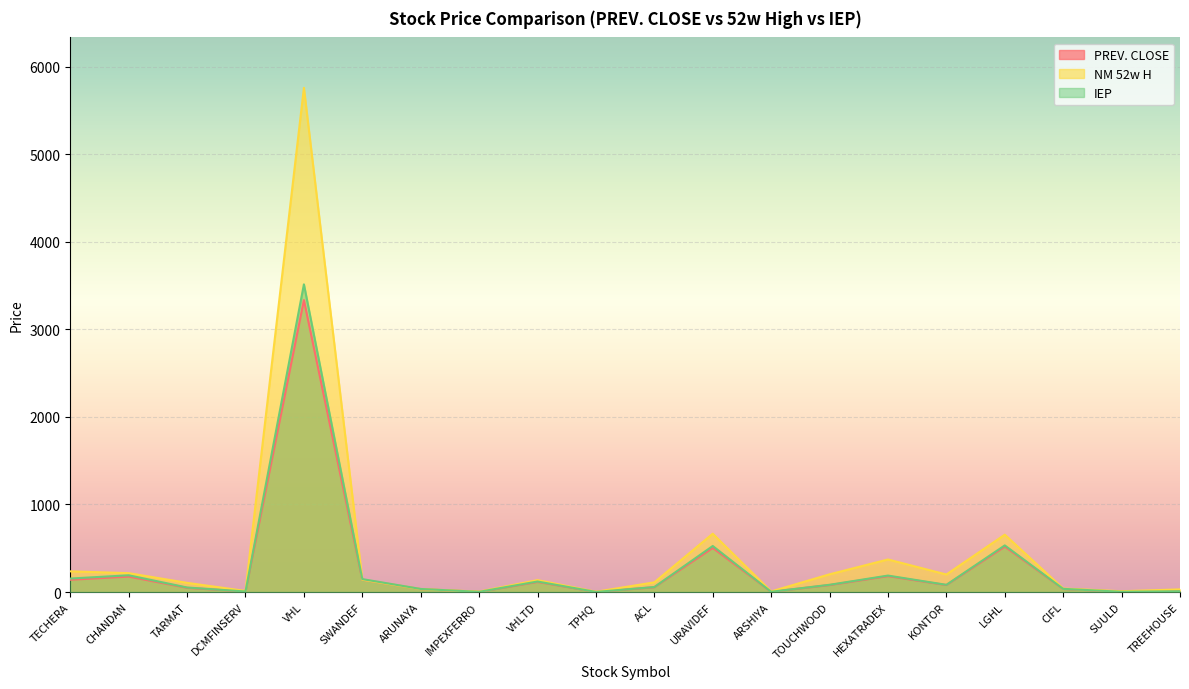

How many distinct data groups are displayed?

3